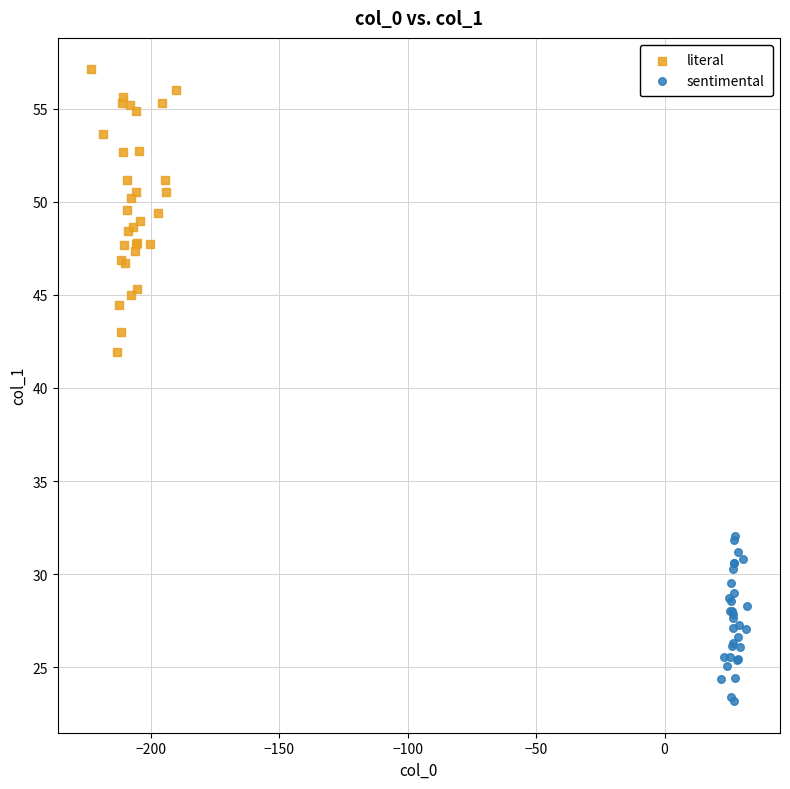

Which series reaches the maximum Y coordinate?

literal